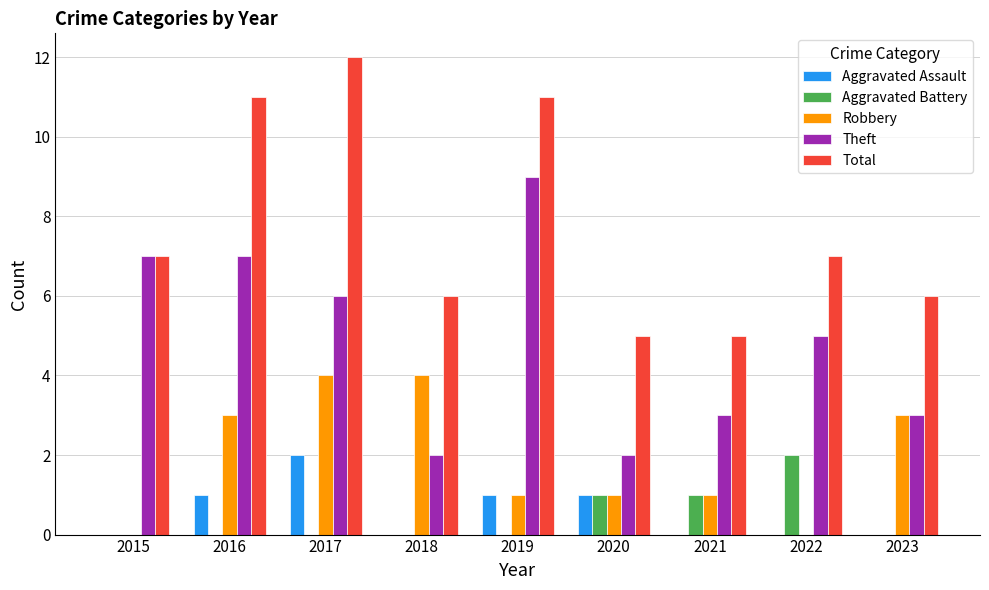

Which series has the largest total across all categories?

Total